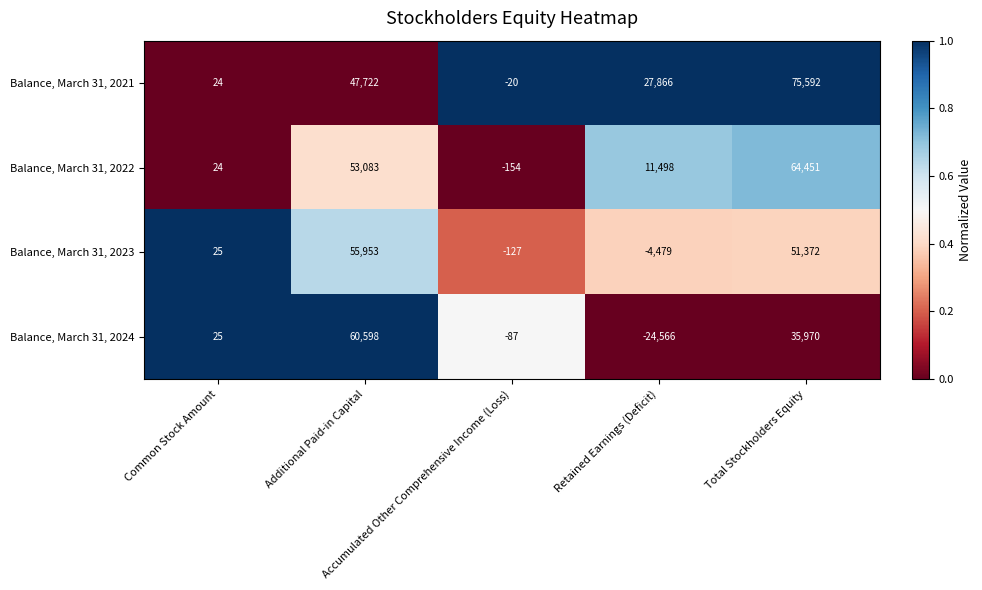

What is the difference between the maximum and minimum values in the Balance, March 31, 2024 series?

85164